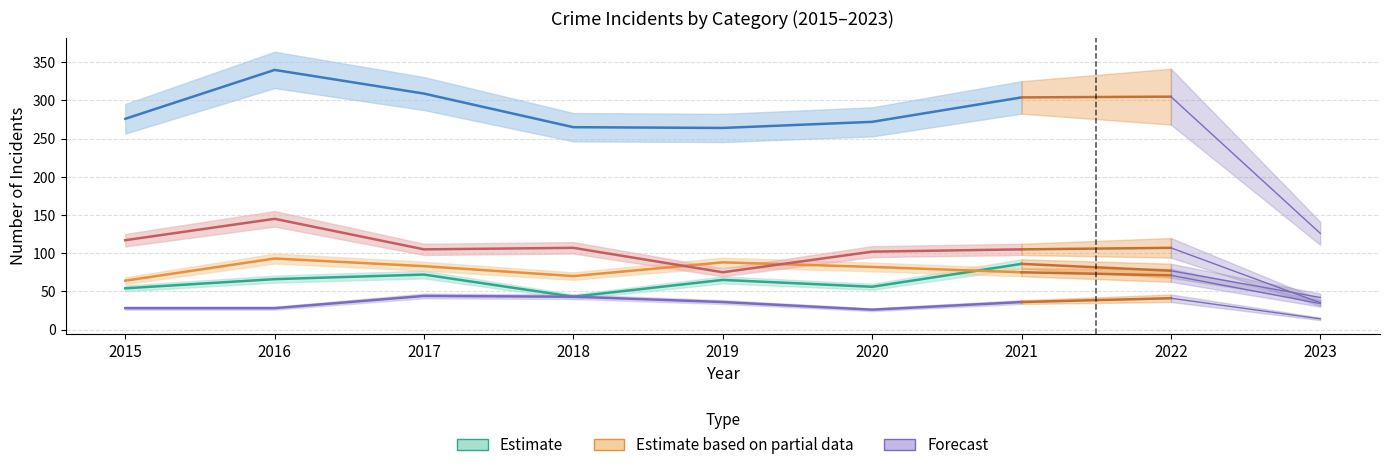

Read the Total value at 2019, to the nearest 10.

260